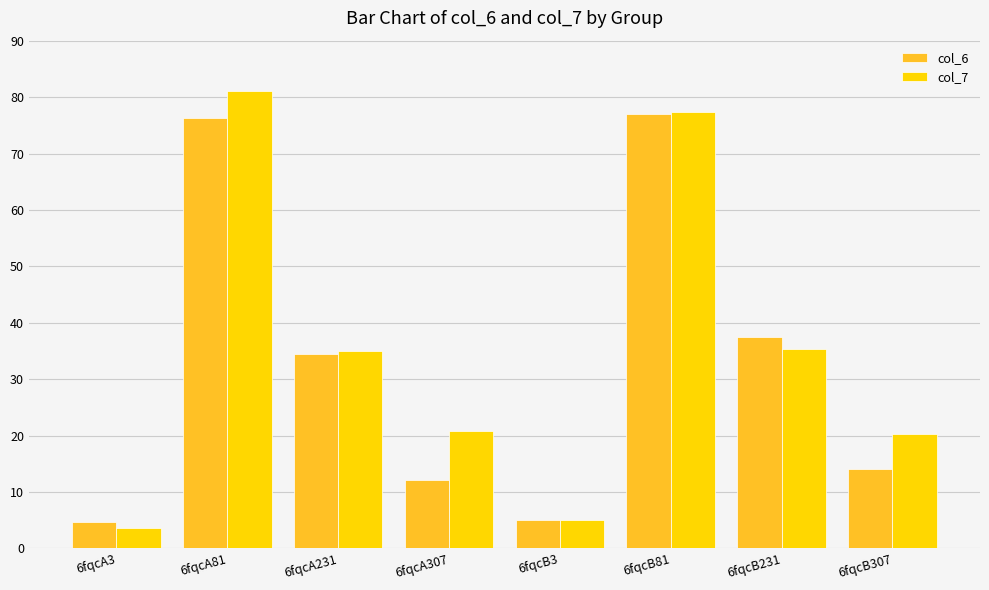

What value does the col_7 series have at 6fqcB3?

5.0